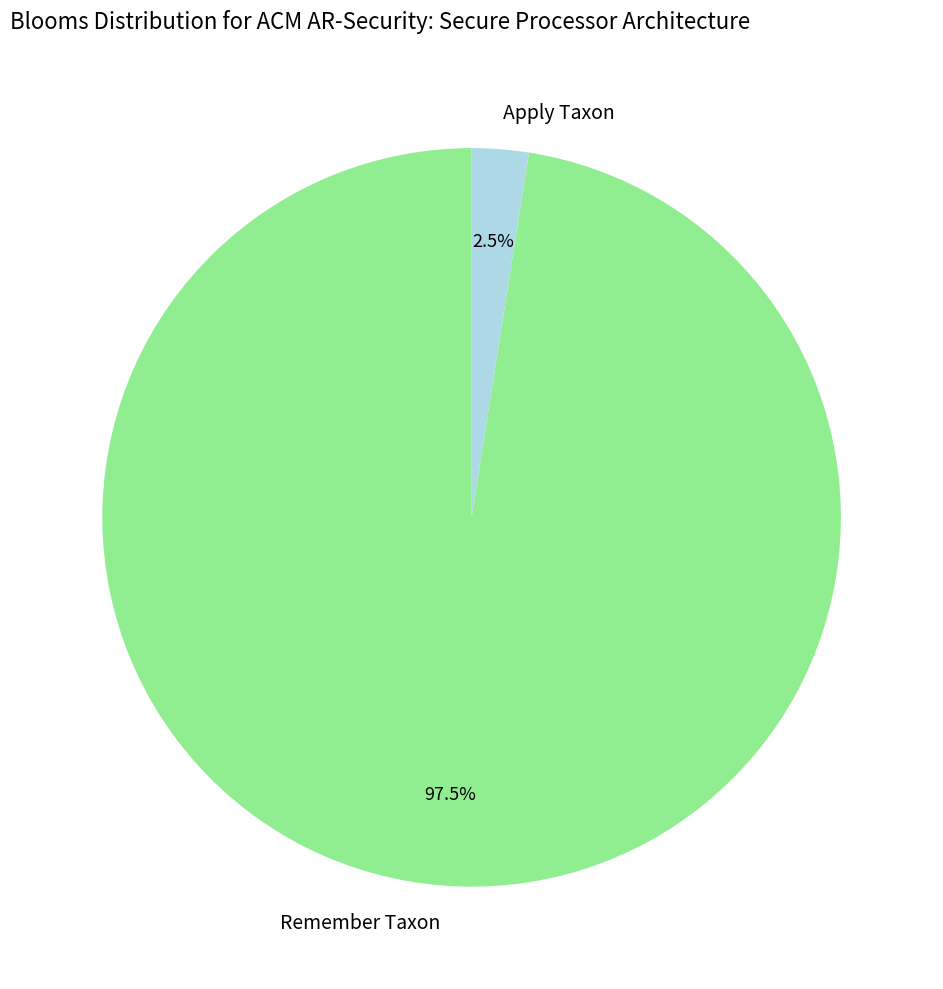

How many slices are in this pie chart?

2